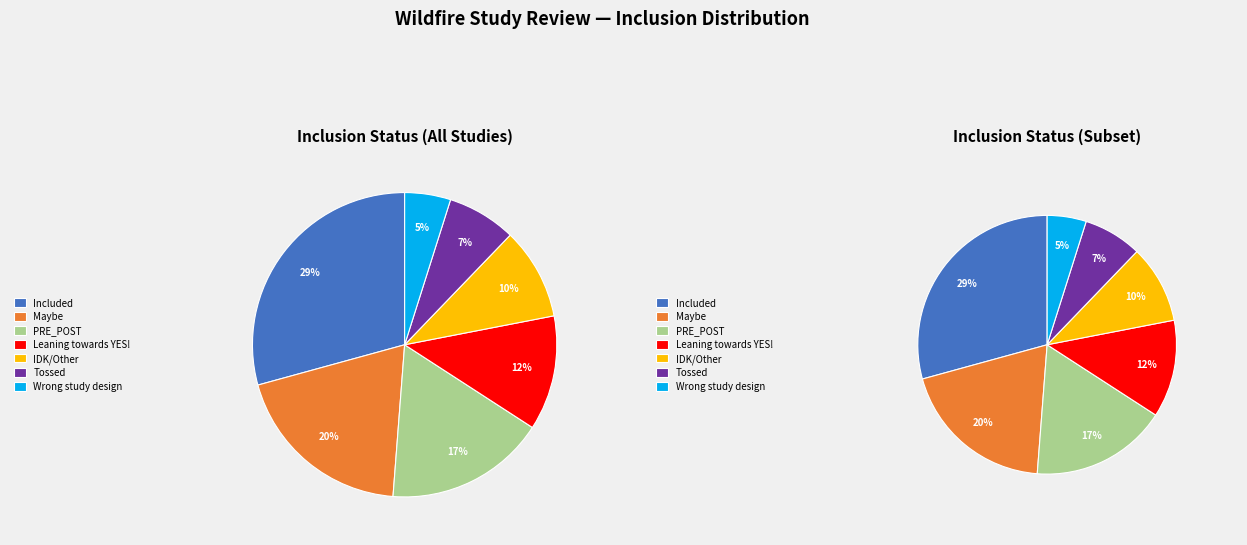

What is the smallest slice in the pie chart?

Wrong study design